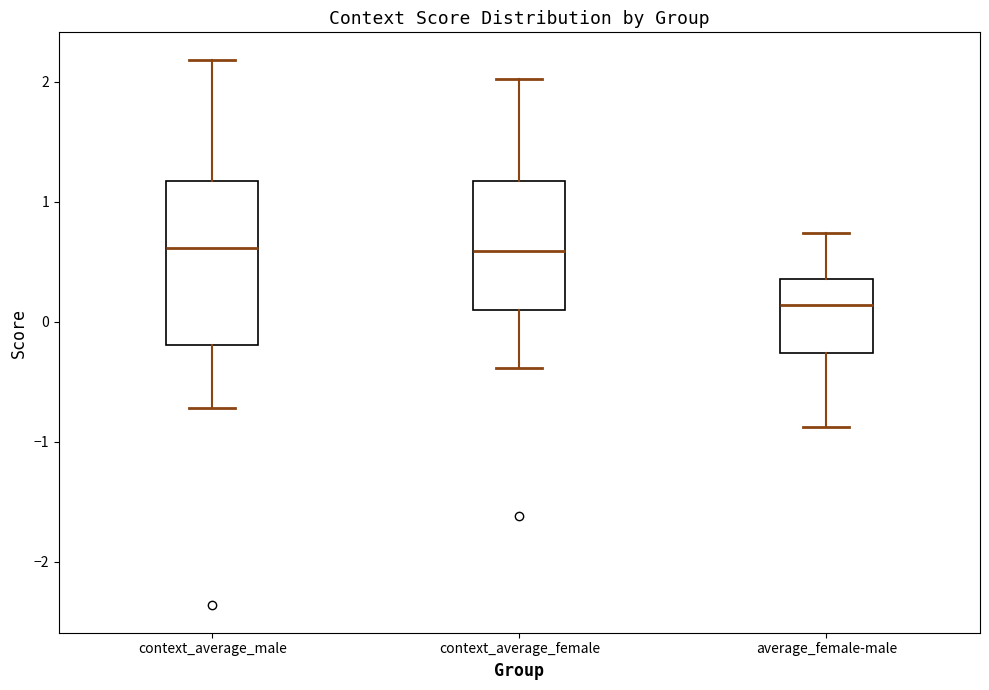

Which box's median line is the lowest?

average_female-male